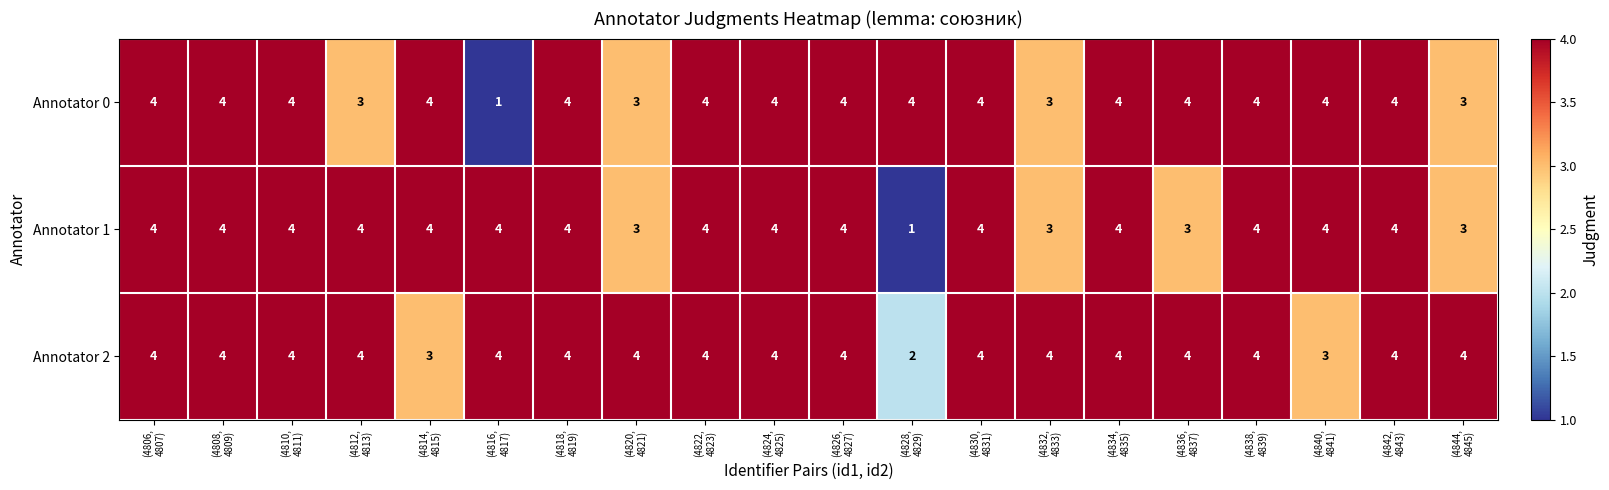

Count the Annotator 2 values in the range 4 to 5.

17